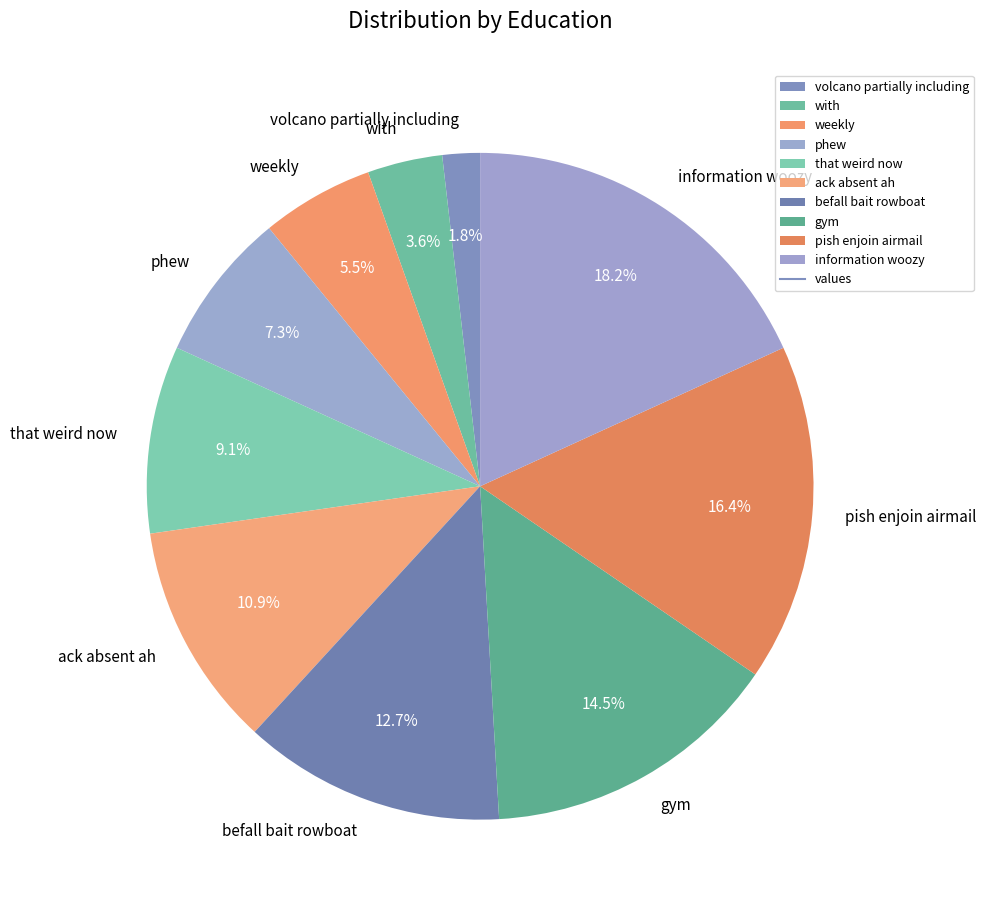

Which slice is the smallest?

volcano partially including